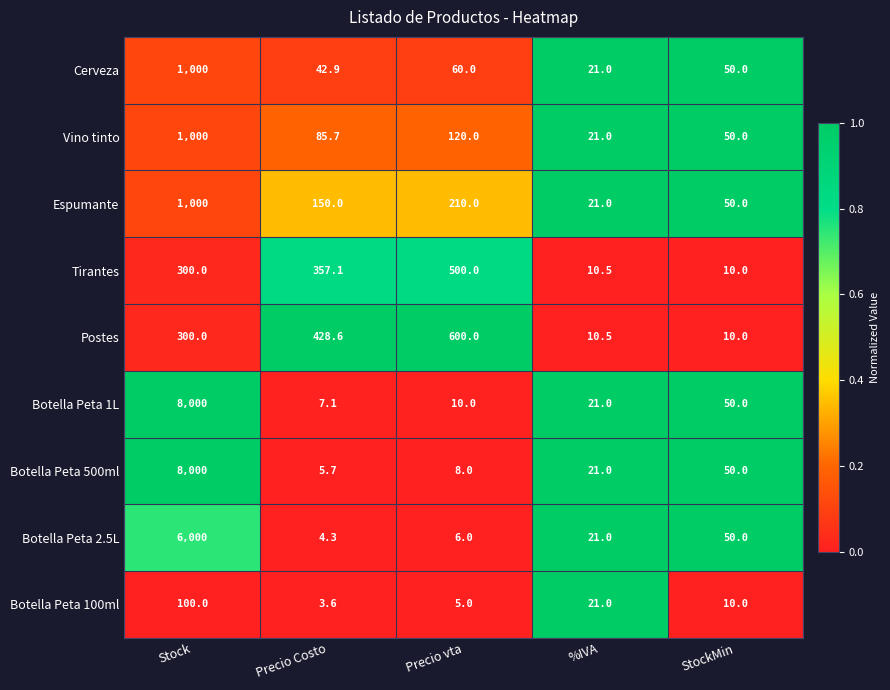

Between Stock and Precio Costo, which series saw the biggest shift?

Botella Peta 500ml